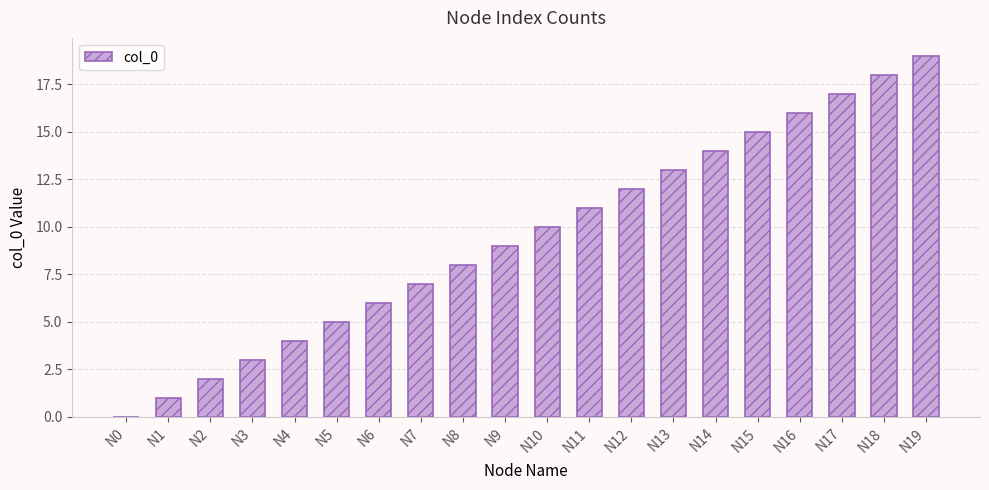

At which category does the chart reach its peak across all series?

N19